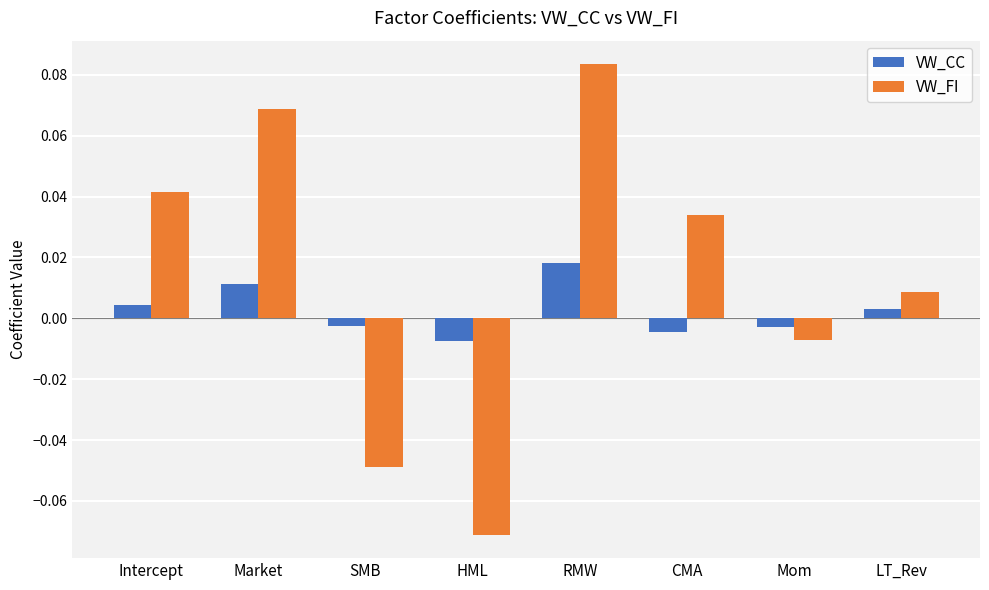

Is the value of VW_CC at SMB greater than the value of VW_FI at CMA?

No